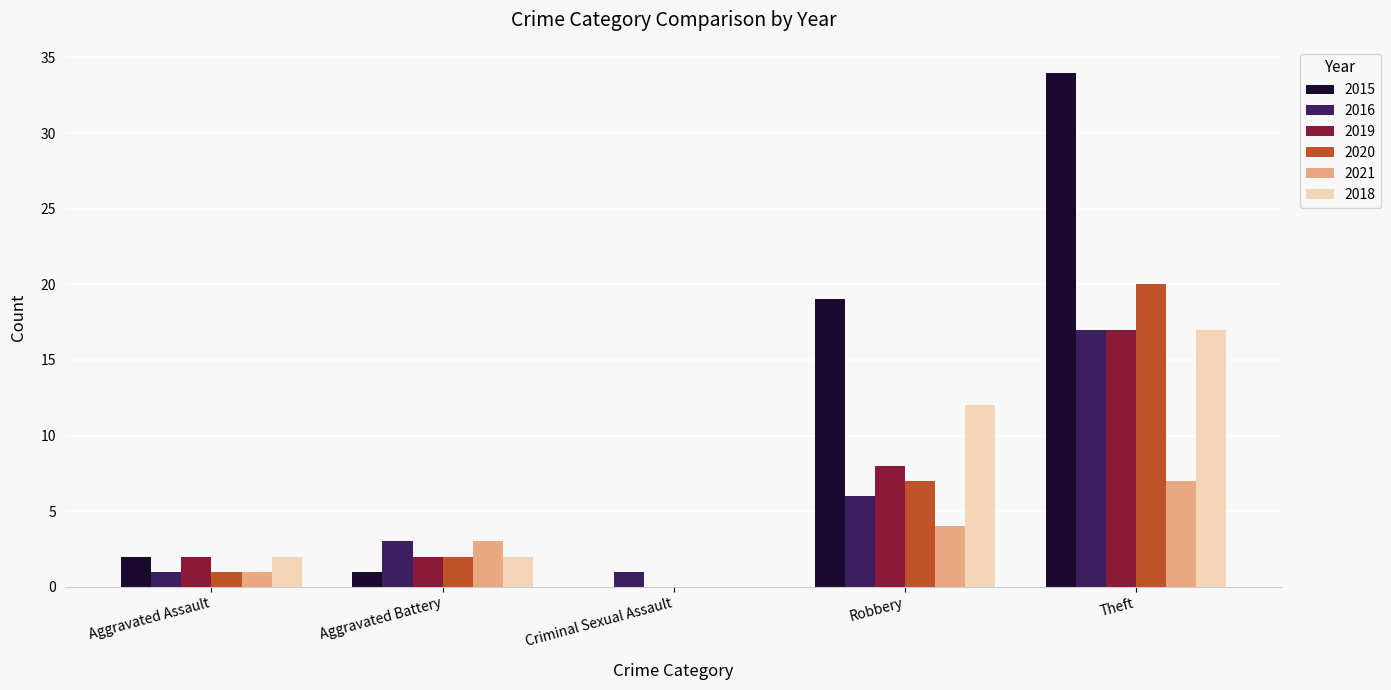

Between Aggravated Assault and Theft, which series saw the biggest shift?

2015